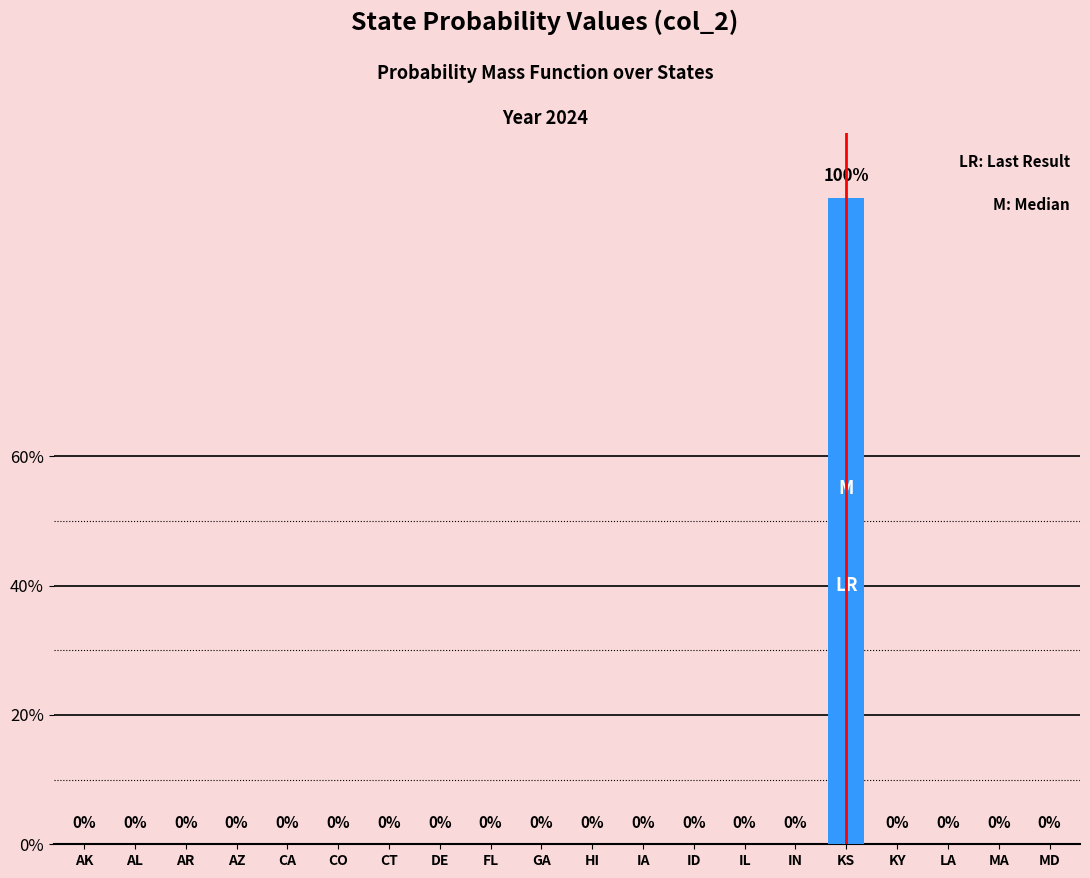

Rank the categories by value from highest to lowest.

KS, AK, AL, AR, AZ, CA, CO, CT, DE, FL, GA, HI, IA, ID, IL, IN, KY, LA, MA, MD